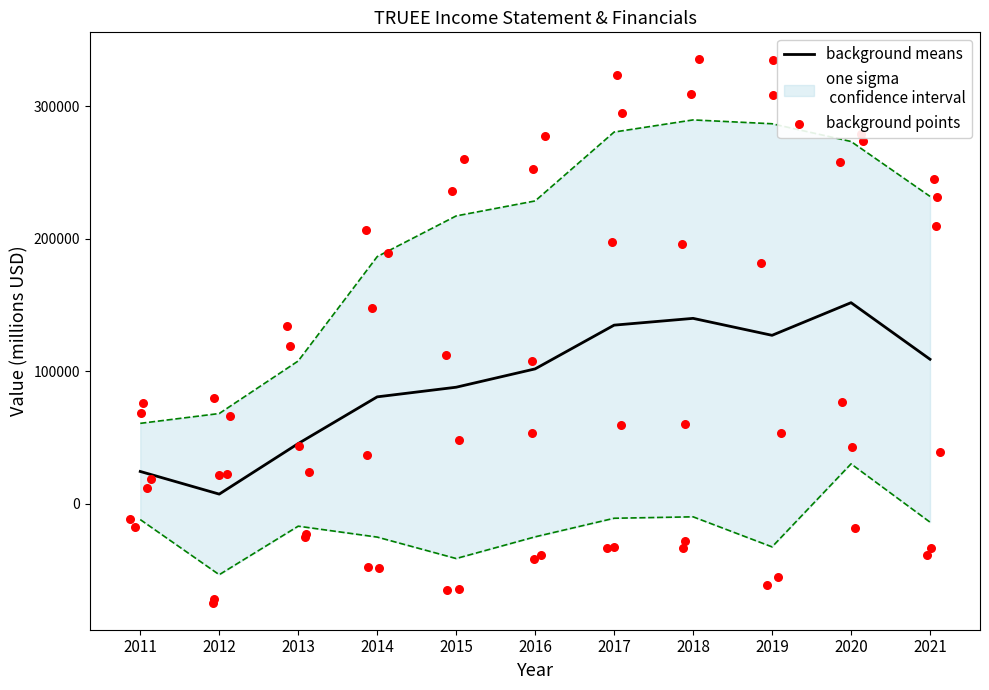

What is the total value across all series at 2011?

100683.3